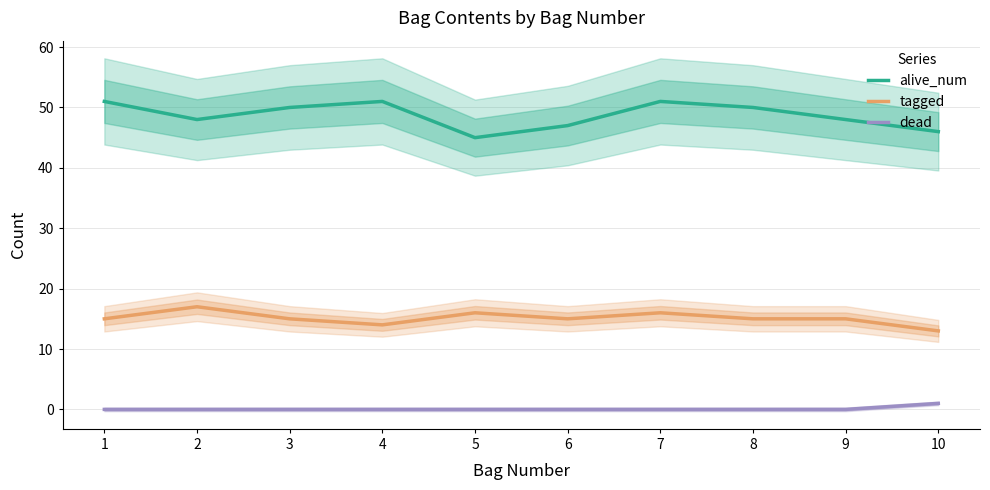

True or false: dead has more than 2 points higher than both neighbors.

False